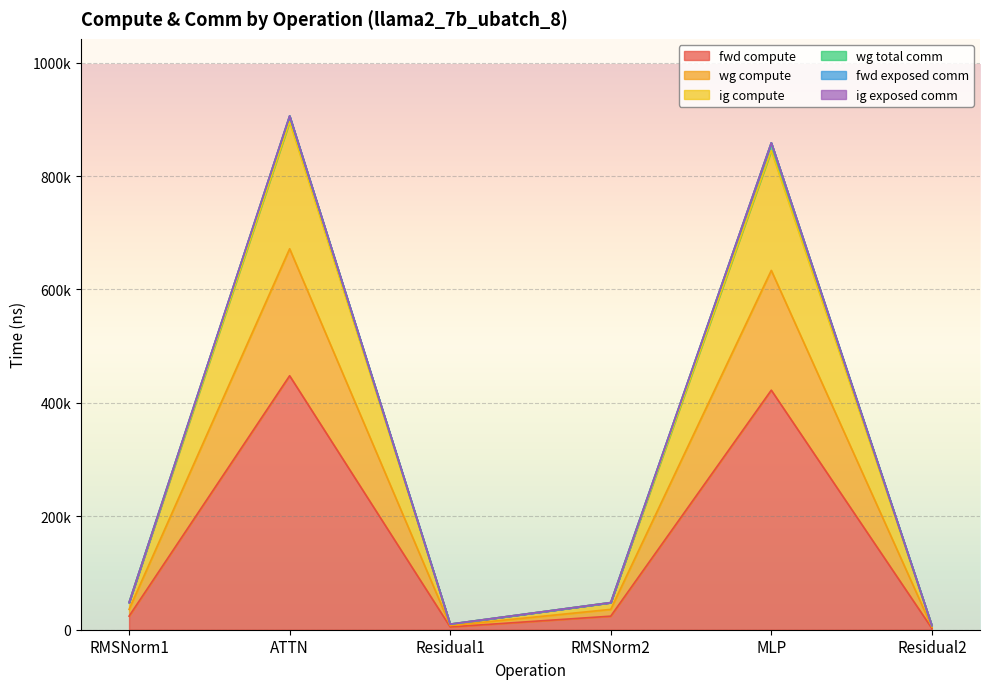

At which category is the sum across all series the highest?

ATTN